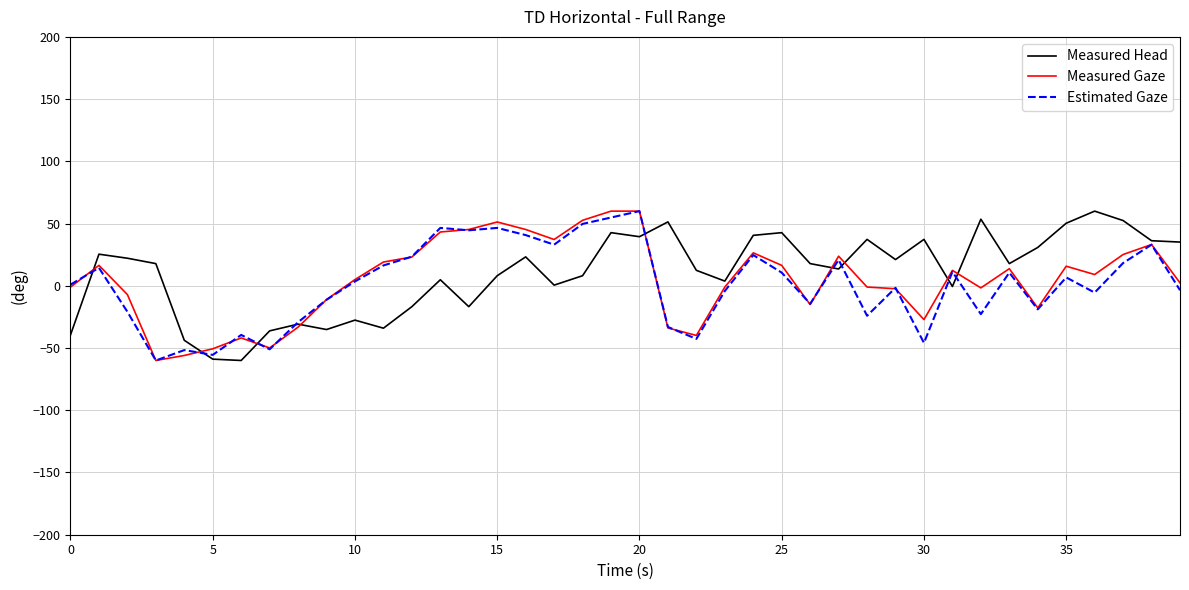

What is the maximum value shown in the chart?

60.0